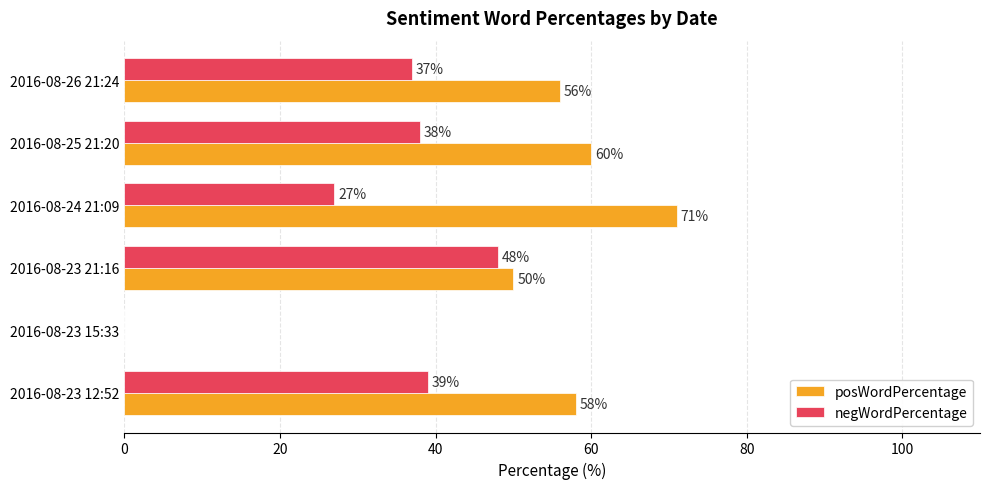

What is the sum of all negWordPercentage values?

189